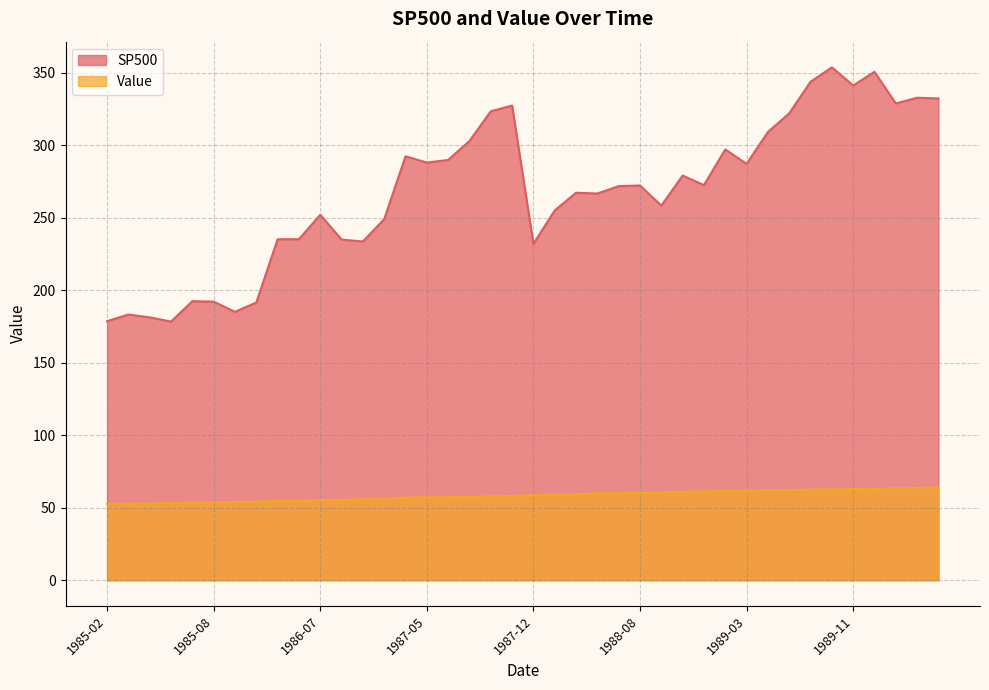

Rank the categories by Value value from lowest to highest.

1985-02, 1985-03, 1985-04, 1985-05, 1985-07, 1985-08, 1985-10, 1985-11, 1986-04, 1986-05, 1986-07, 1986-08, 1986-10, 1986-12, 1987-04, 1987-05, 1987-06, 1987-07, 1987-09, 1987-10, 1987-12, 1988-02, 1988-03, 1988-06, 1988-07, 1988-08, 1988-09, 1988-11, 1988-12, 1989-02, 1989-03, 1989-05, 1989-06, 1989-08, 1989-09, 1989-11, 1989-12, 1990-02, 1990-03, 1990-05